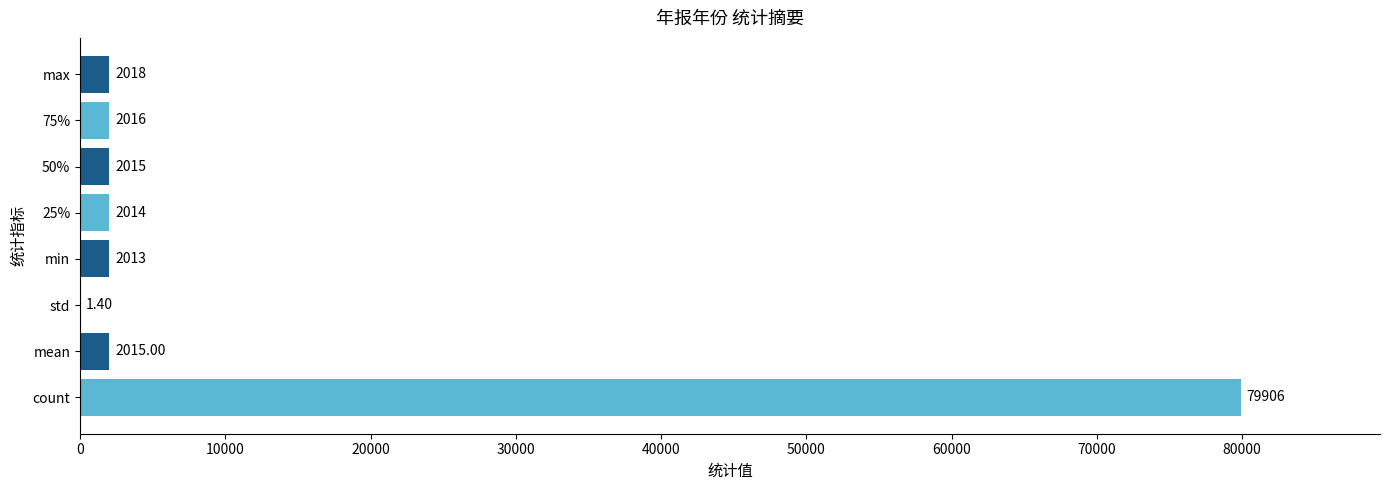

What is the maximum value shown in the chart?

79906.0